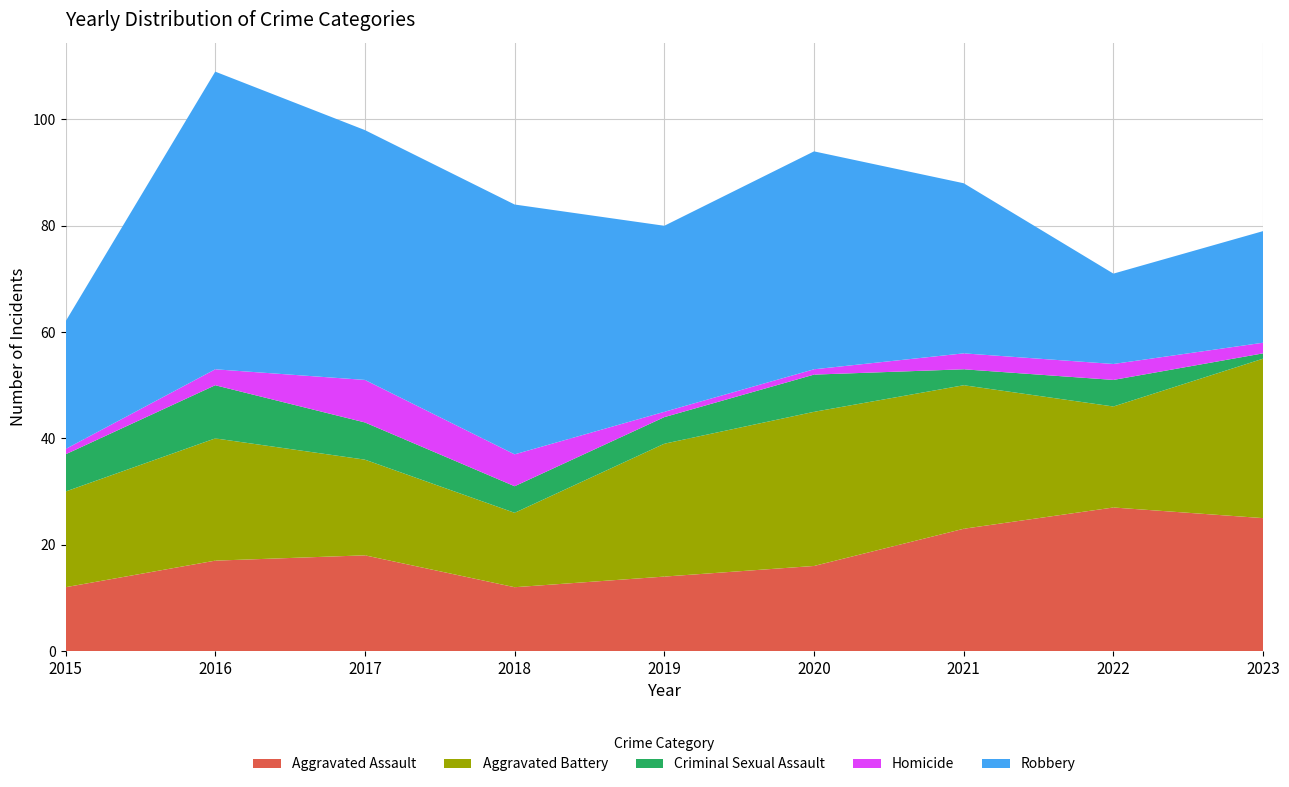

Reading left to right, transcribe all the data shown in this chart.

Aggravated Assault: 12	17	18	12	14	16	23	27	25
Aggravated Battery: 18	23	18	14	25	29	27	19	30
Criminal Sexual Assault: 7	10	7	5	5	7	3	5	1
Homicide: 1	3	8	6	1	1	3	3	2
Robbery: 24	56	47	47	35	41	32	17	21